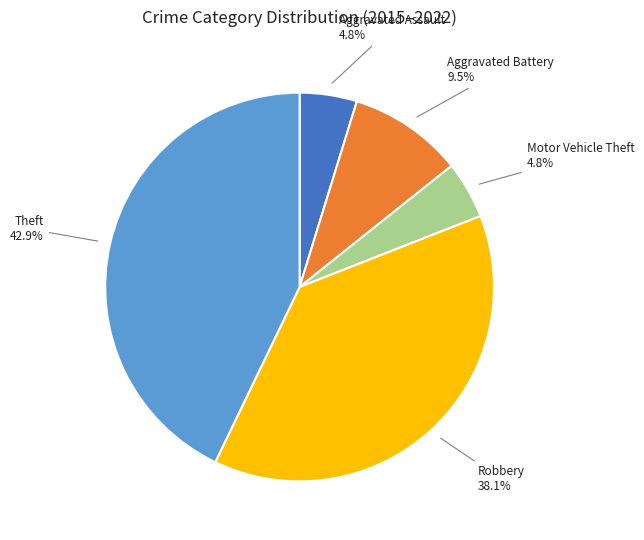

Is there a majority slice in this chart?

No